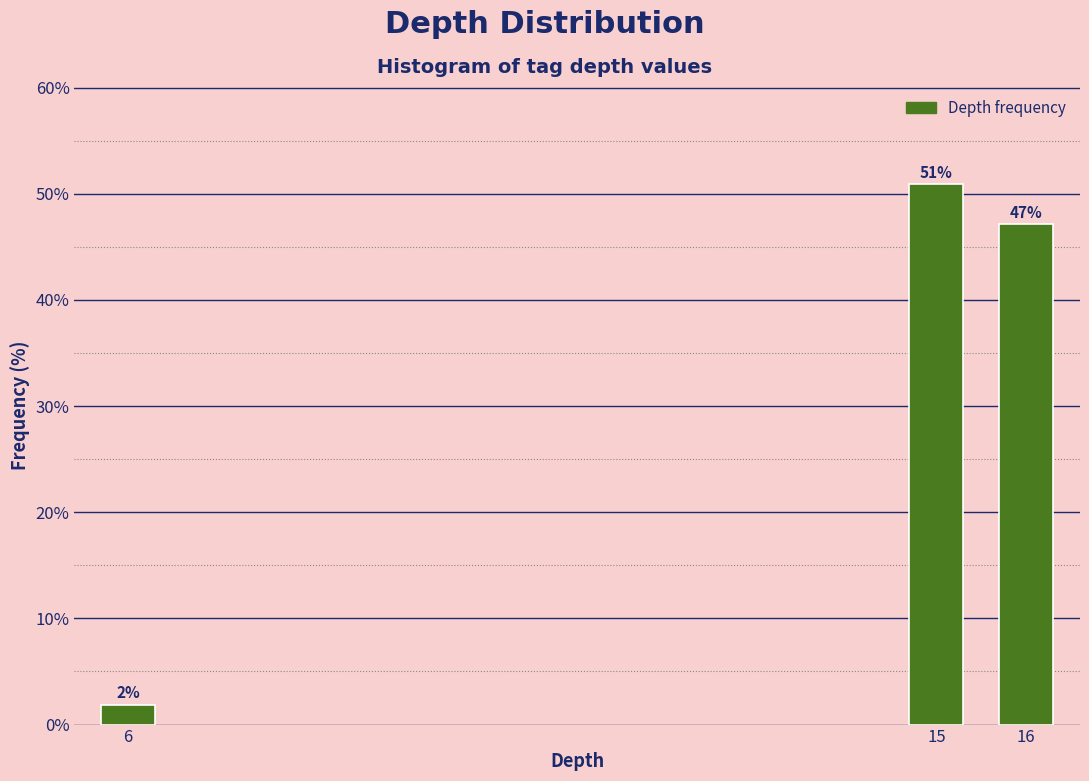

What is the average value?

33.3